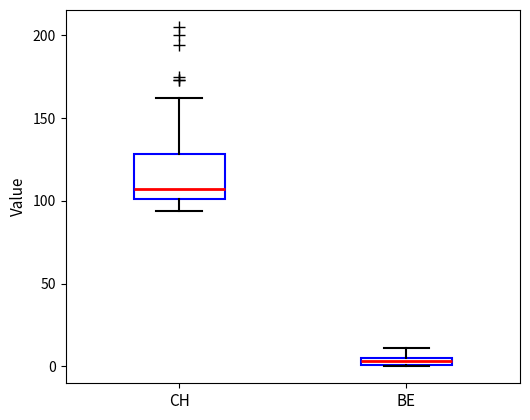

Comparing the boxes themselves (not the whiskers), which one is the tallest?

CH